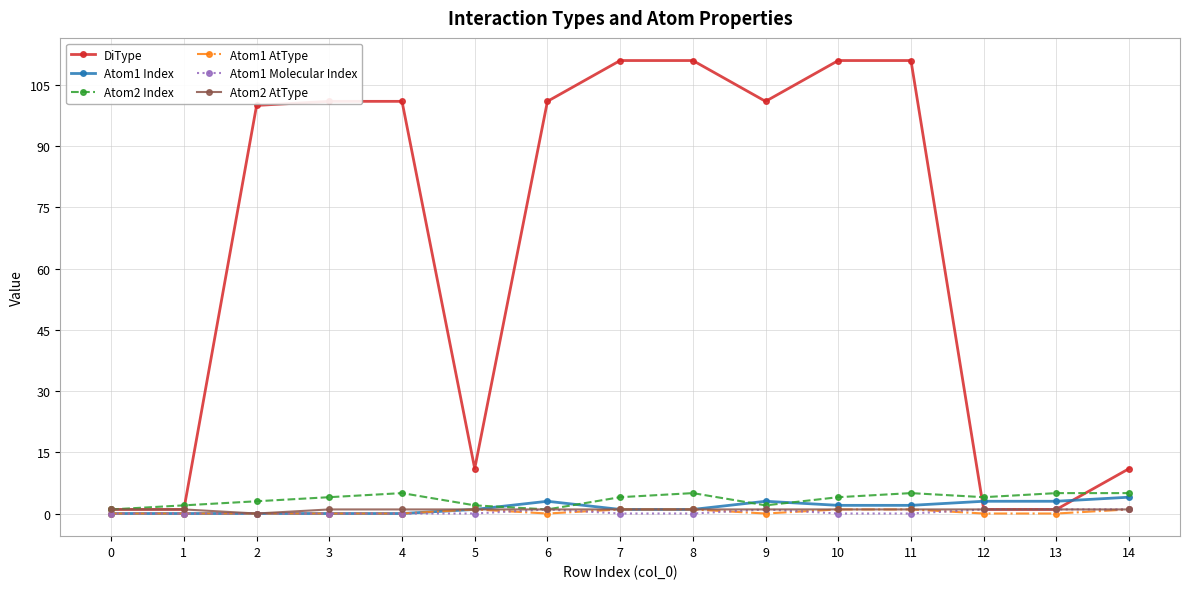

What is the greatest value displayed?

111